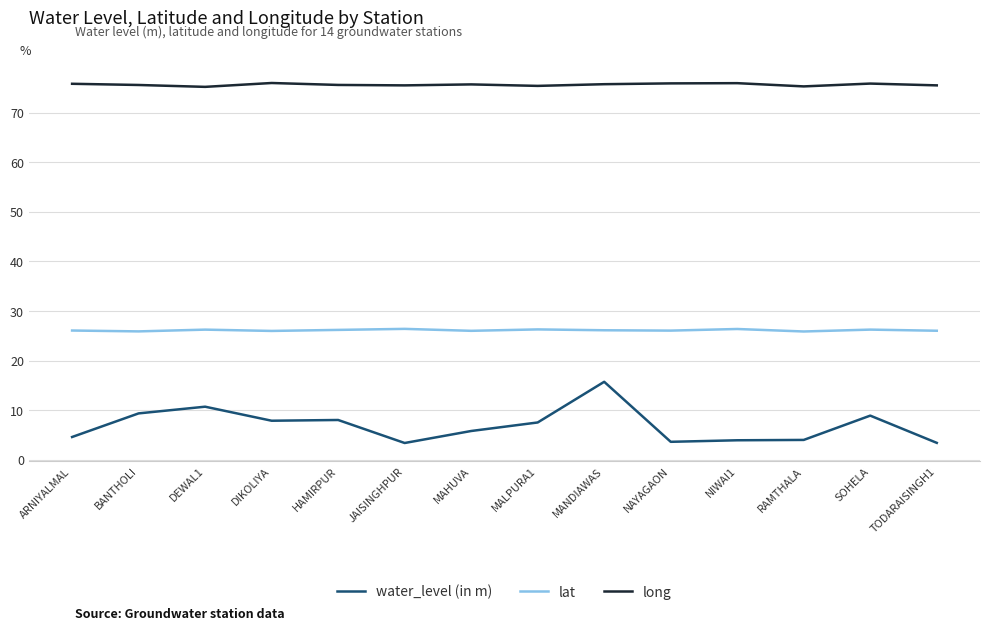

What is the difference between the maximum and minimum values in the water_level (in m) series?

12.3